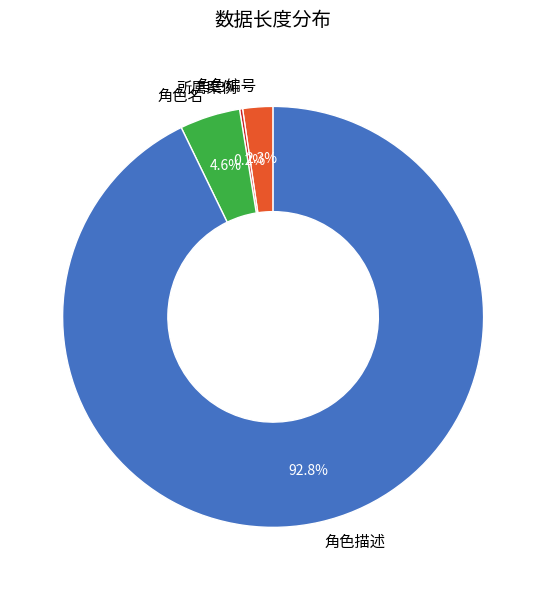

How much of the chart is everything except 角色名?

95.4%